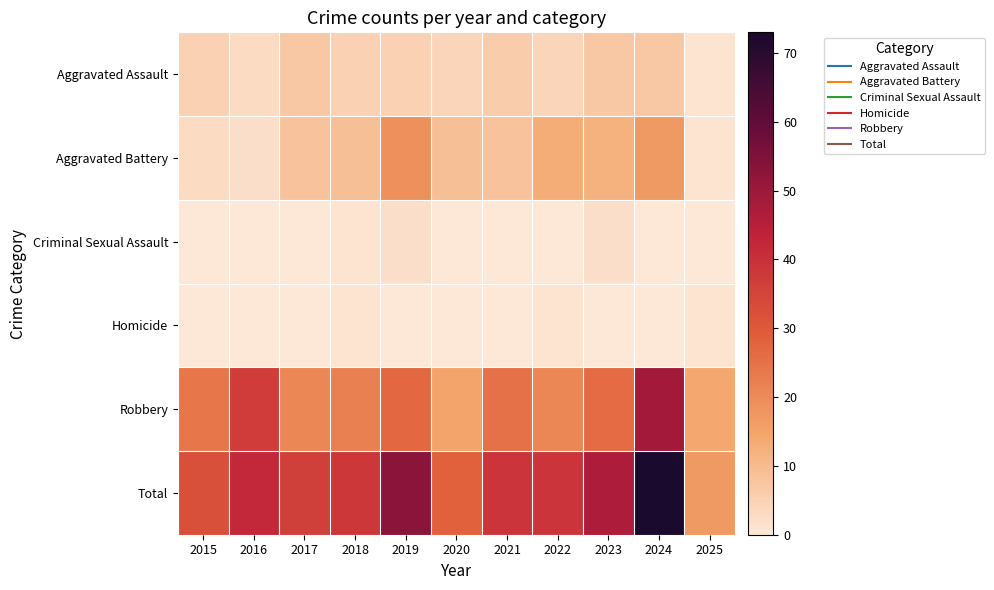

What is the total value across all series at 2024?

146